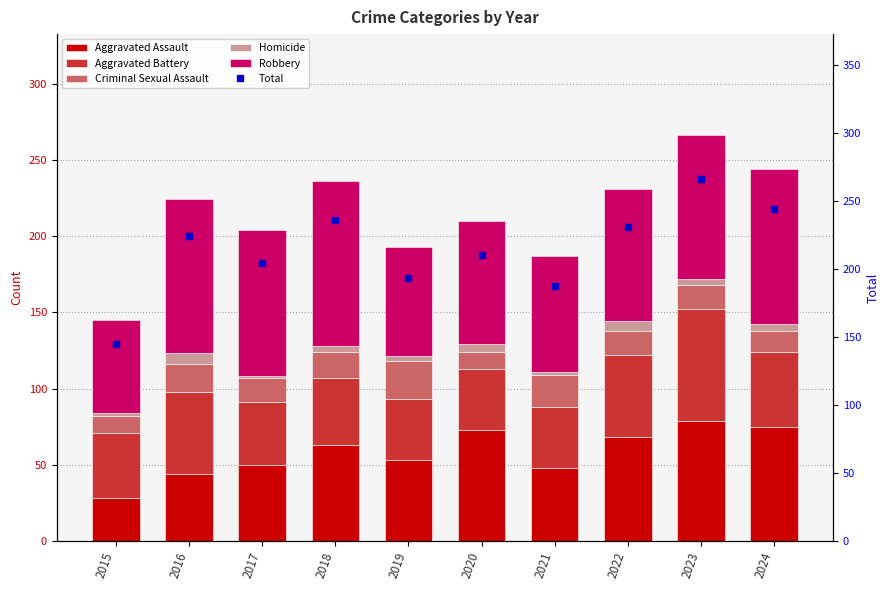

Is it true that Aggravated Assault equals 63 at 2018?

True